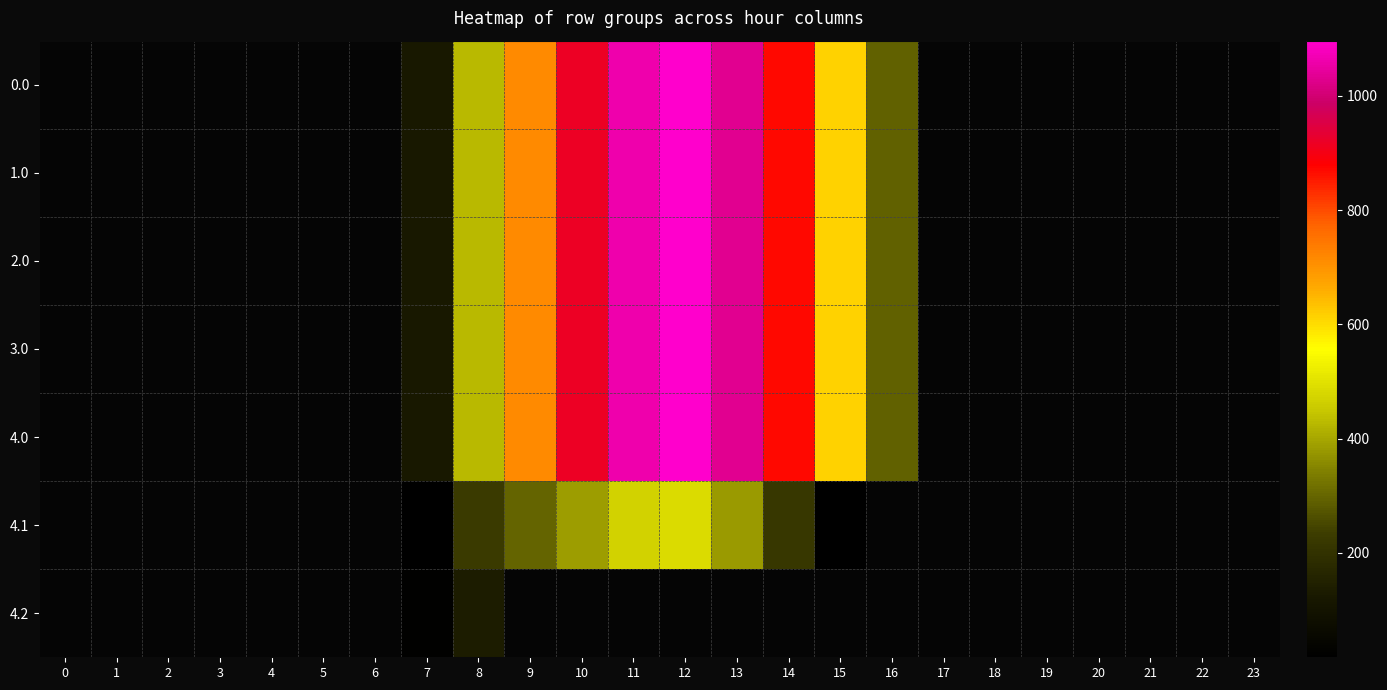

Reading left to right, list all the values displayed in this chart.

0.0: 0=0.0	1=0.0	2=0.0	3=0.0	4=0.0	5=0.0	6=0.0	7=120.6	8=430.3	9=716.9	10=916.2	11=1060.3	12=1096.7	13=1032.9	14=870.6	15=615.9	16=294.5	17=0.0	18=0.0	19=0.0	20=0.0	21=0.0	22=0.0	23=0.0
1.0: 0=0.0	1=0.0	2=0.0	3=0.0	4=0.0	5=0.0	6=0.0	7=120.6	8=430.3	9=716.9	10=916.2	11=1060.3	12=1096.7	13=1032.9	14=870.6	15=615.9	16=294.5	17=0.0	18=0.0	19=0.0	20=0.0	21=0.0	22=0.0	23=0.0
2.0: 0=0.0	1=0.0	2=0.0	3=0.0	4=0.0	5=0.0	6=0.0	7=120.6	8=430.3	9=716.9	10=916.2	11=1060.3	12=1096.7	13=1032.9	14=870.6	15=615.9	16=294.5	17=0.0	18=0.0	19=0.0	20=0.0	21=0.0	22=0.0	23=0.0
3.0: 0=0.0	1=0.0	2=0.0	3=0.0	4=0.0	5=0.0	6=0.0	7=120.6	8=430.3	9=716.9	10=916.2	11=1060.3	12=1096.7	13=1032.9	14=870.6	15=615.9	16=294.5	17=0.0	18=0.0	19=0.0	20=0.0	21=0.0	22=0.0	23=0.0
4.0: 0=0.0	1=0.0	2=0.0	3=0.0	4=0.0	5=0.0	6=0.0	7=120.6	8=430.3	9=716.9	10=916.2	11=1060.3	12=1096.7	13=1032.9	14=870.6	15=615.9	16=294.5	17=0.0	18=0.0	19=0.0	20=0.0	21=0.0	22=0.0	23=0.0
4.1: 0=0.0	1=0.0	2=0.0	3=0.0	4=0.0	5=0.0	6=0.0	7=17.7	8=227.5	9=295.9	10=388.1	11=471.7	12=485.4	13=382.7	14=219.2	15=17.3	16=0.0	17=0.0	18=0.0	19=0.0	20=0.0	21=0.0	22=0.0	23=0.0
4.2: 0=0.0	1=0.0	2=0.0	3=0.0	4=0.0	5=0.0	6=0.0	7=22.3	8=134.2	9=0.0	10=0.0	11=0.0	12=0.0	13=0.0	14=0.0	15=0.0	16=0.0	17=0.0	18=0.0	19=0.0	20=0.0	21=0.0	22=0.0	23=0.0